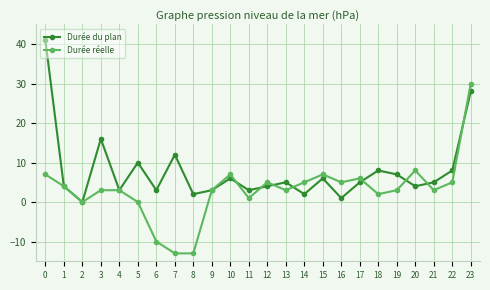

Is it true that Durée réelle equals 3 at 20?

False